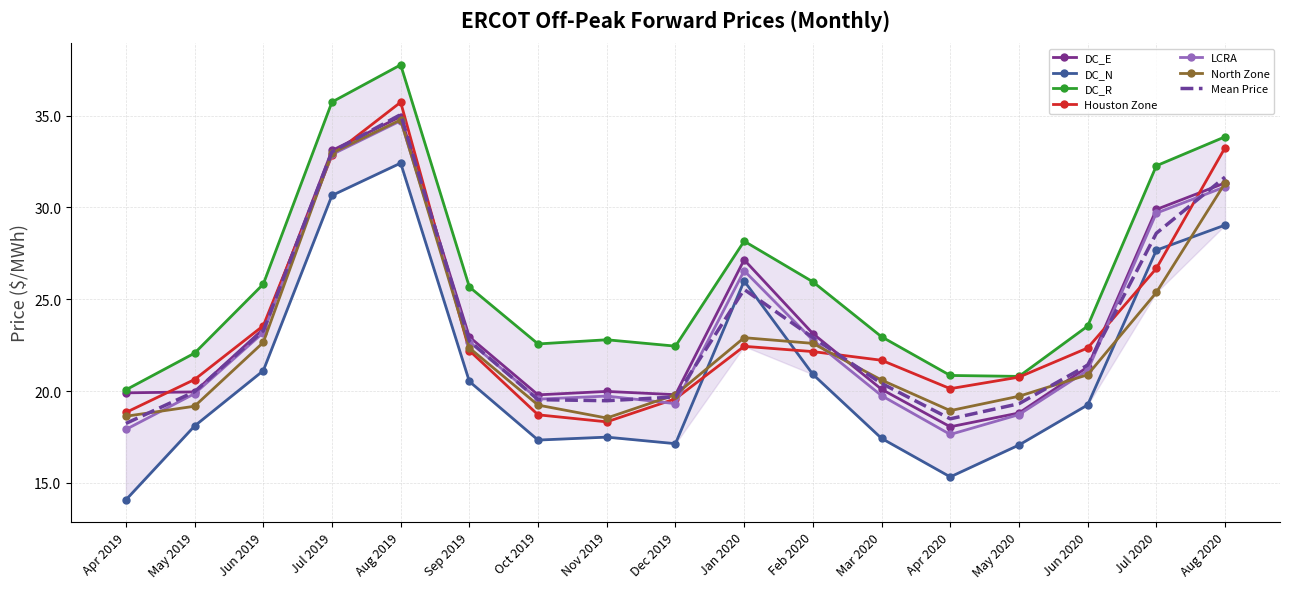

How many data points in DC_R are less than 23?

8